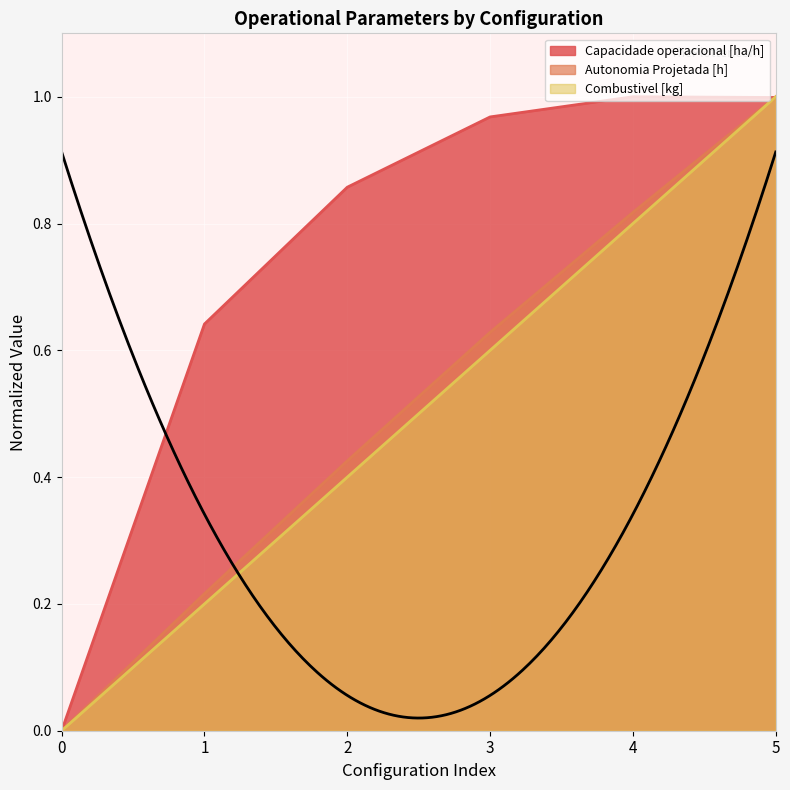

What is the sum of all Capacidade operacional [ha/h] values?

4.5